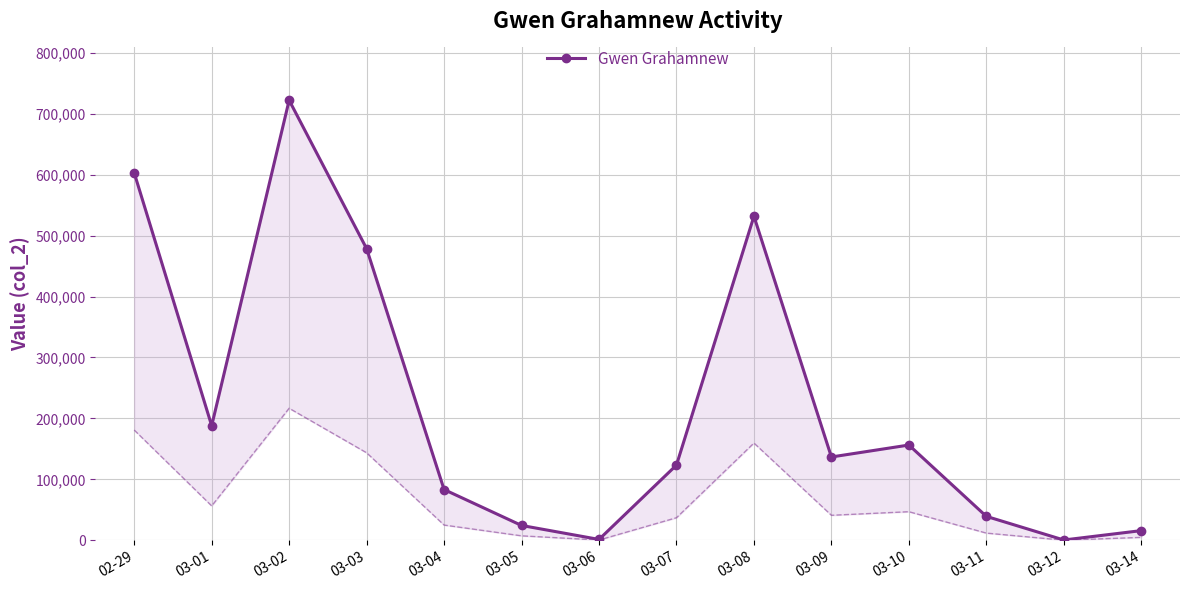

What is the difference between the maximum and minimum values?

721577